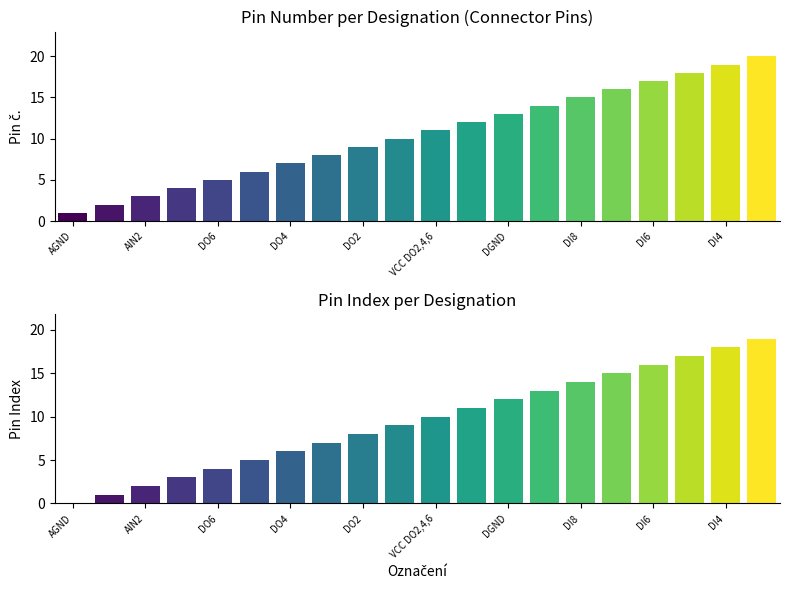

True or false: the data shows 21 at DGND.

False